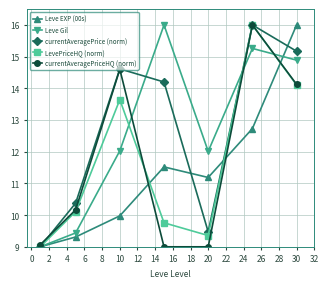

How many lines are shown in the chart?

5